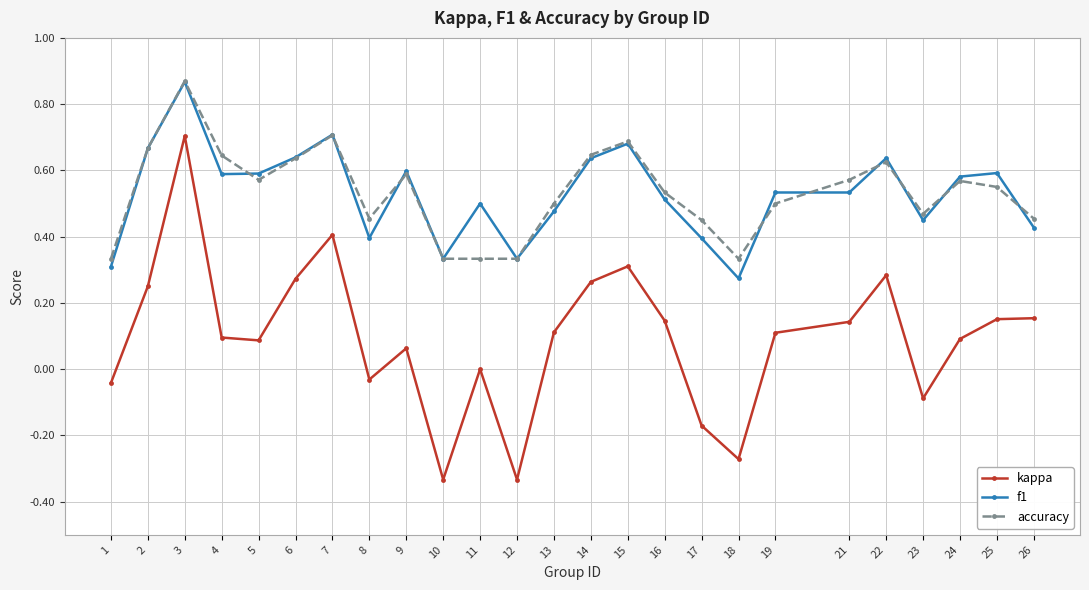

Where is the first local maximum for f1?

3